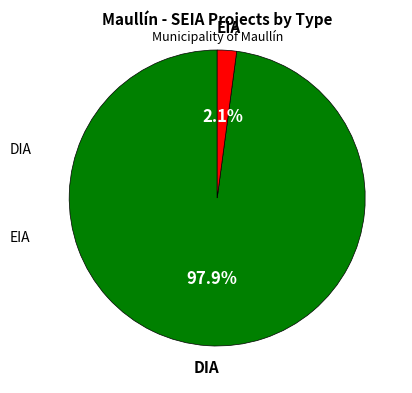

Does any single category account for the majority?

Yes